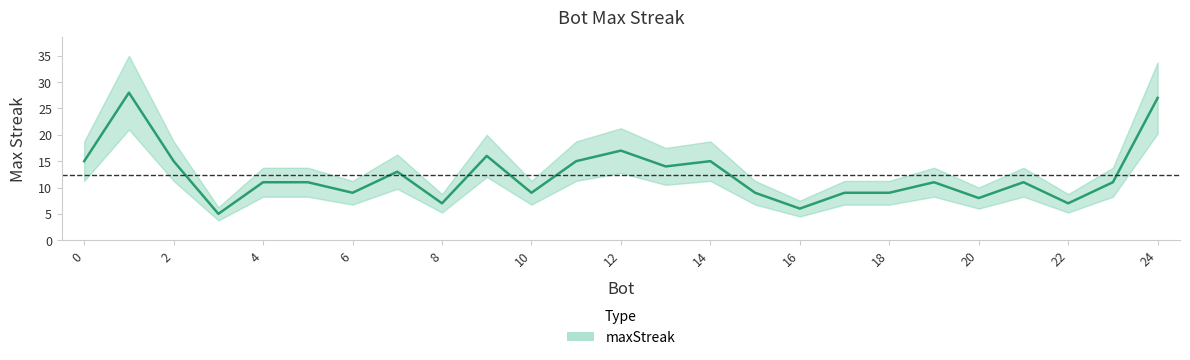

Rank the categories by value from highest to lowest.

1, 24, 12, 9, 14, 11, 2, 0, 13, 7, 23, 21, 19, 5, 4, 18, 17, 15, 10, 6, 20, 22, 8, 16, 3